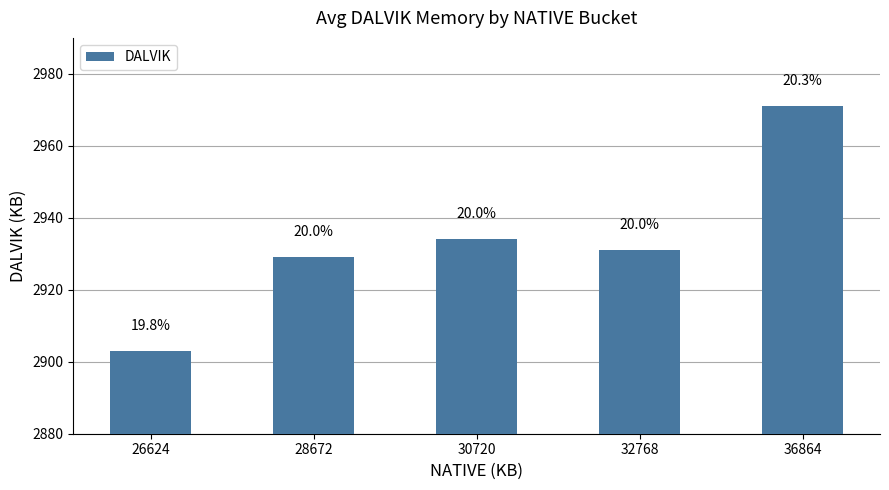

How many bars are there in total?

5